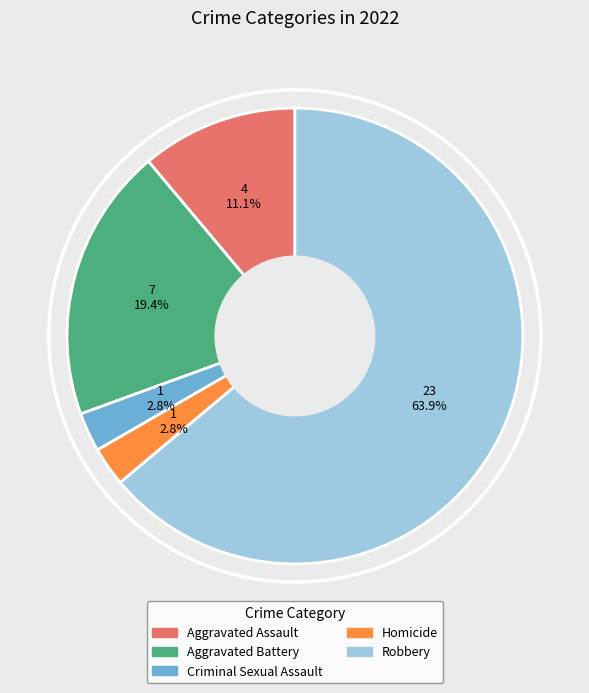

Is the sum of Aggravated Assault and Criminal Sexual Assault greater than half?

No